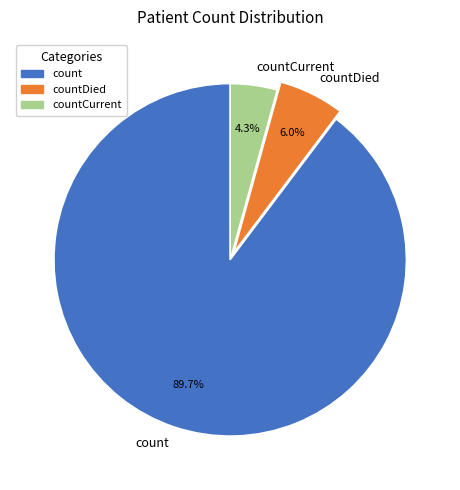

Do countCurrent and count together represent more than half of the pie?

Yes